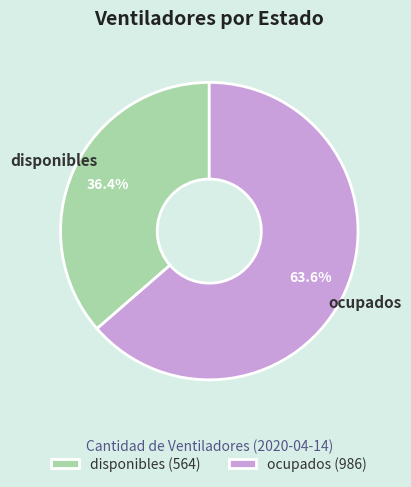

Which slice is the largest?

ocupados